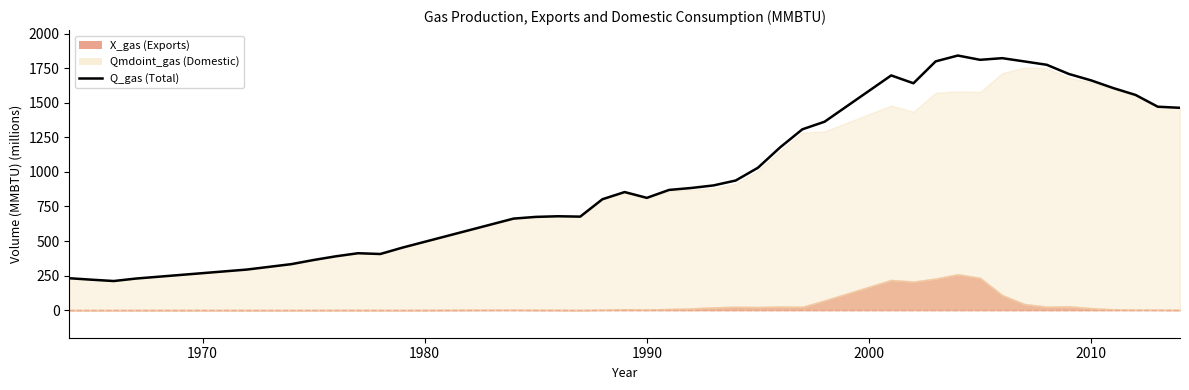

How many data points are above 902?

20